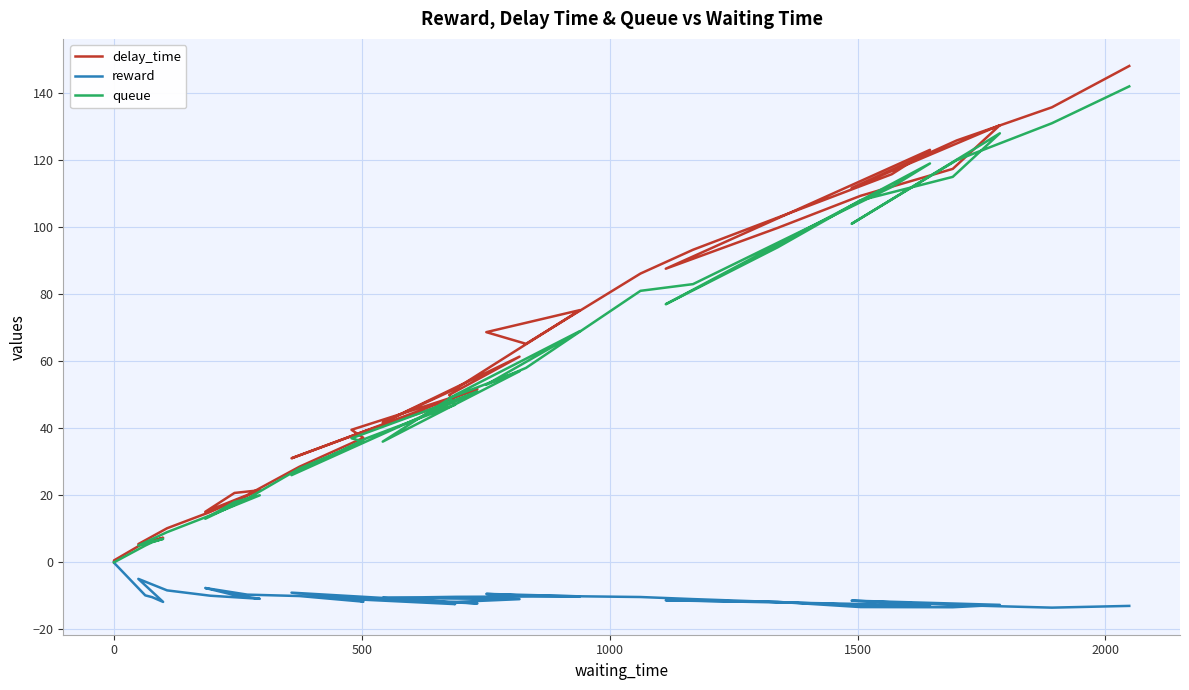

What is the smallest value displayed?

-13.5